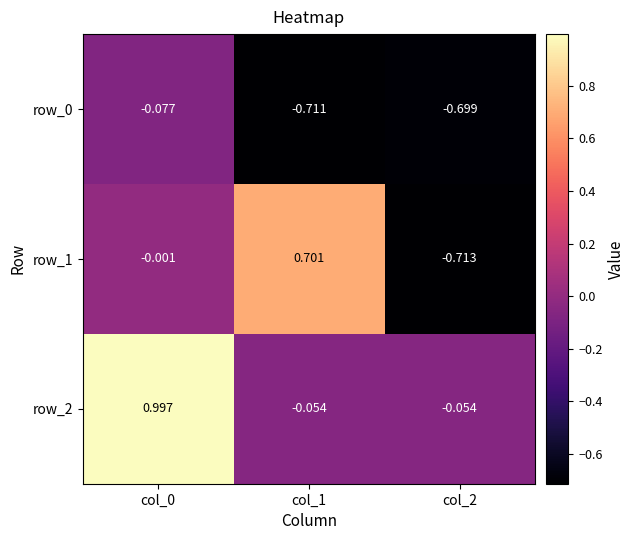

How many positive values does the row_2 series have?

1